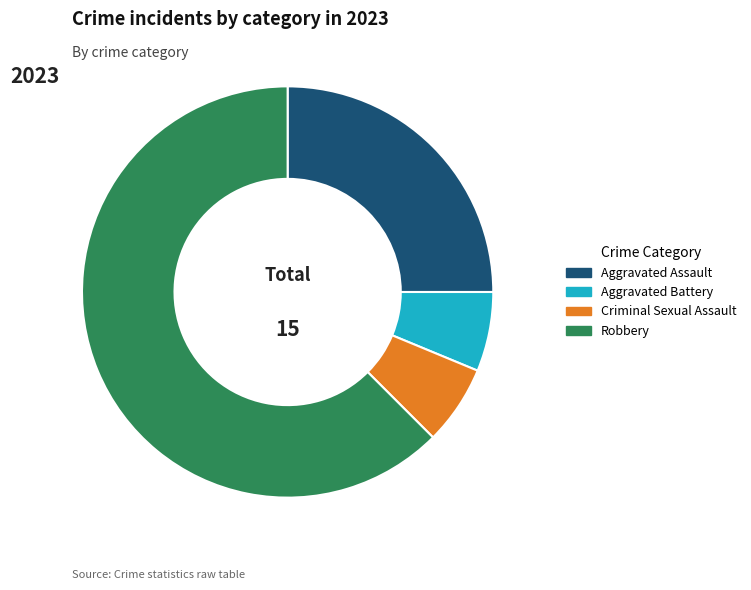

Approximately how many times larger is the value at Robbery compared to Aggravated Battery?

10.0